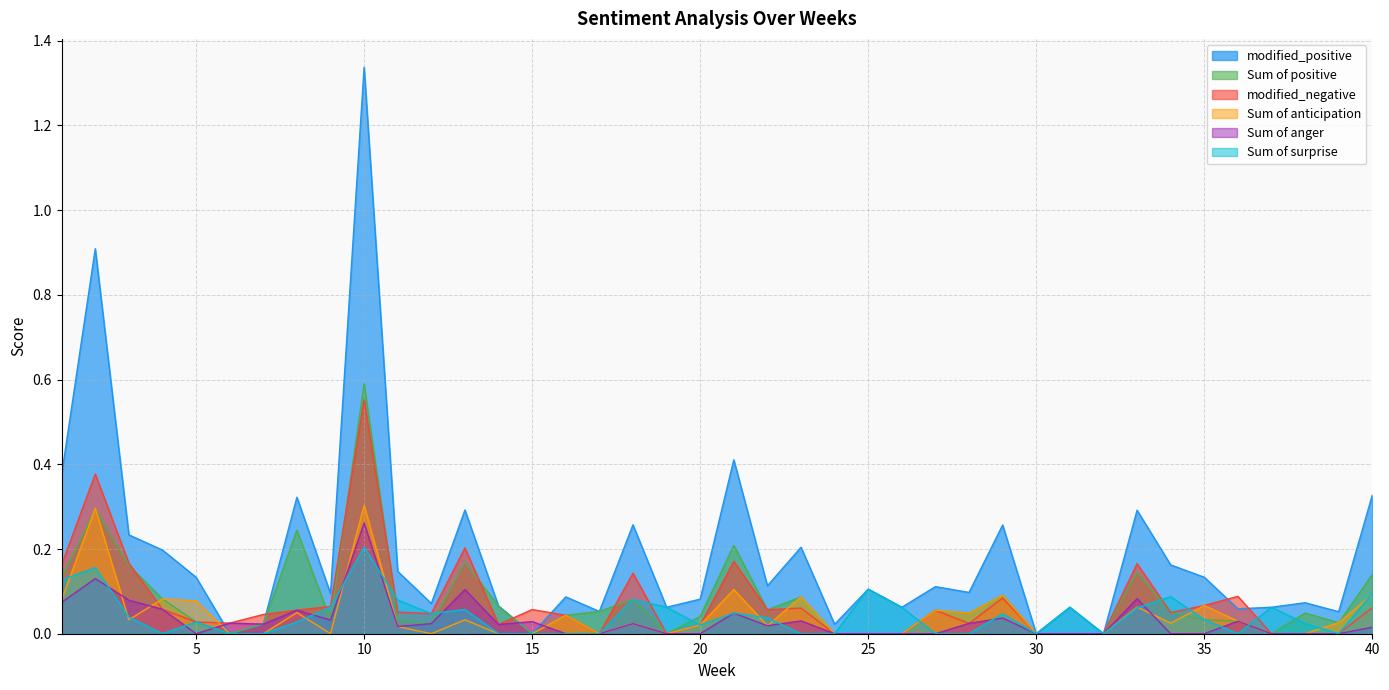

Which label corresponds to the smallest value in the chart?

6